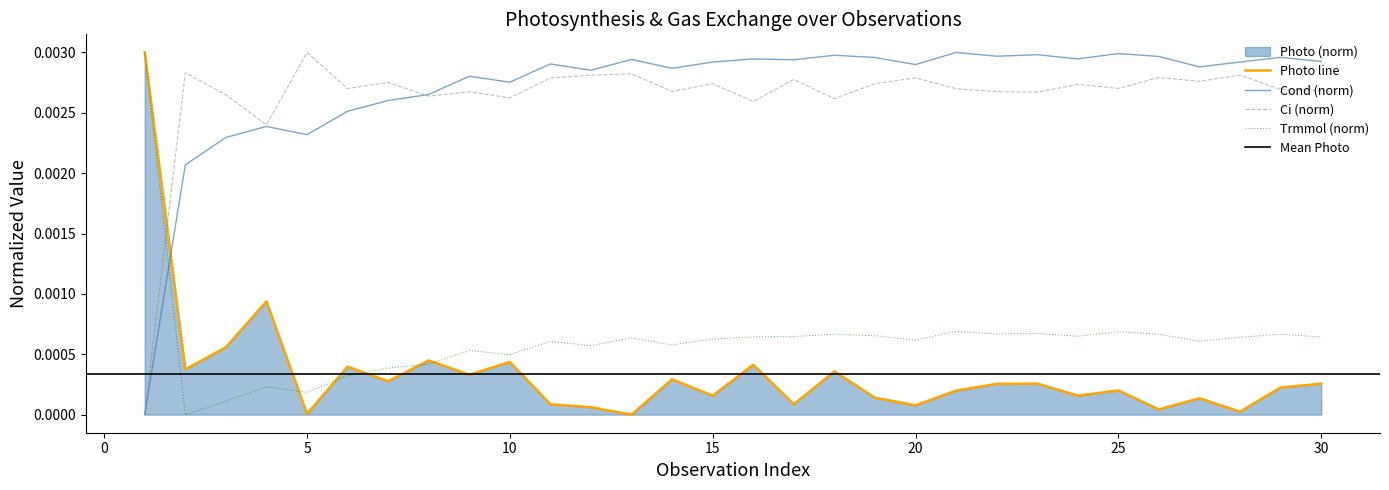

The Trmmol series shows 0.0 at 16. True or false?

False